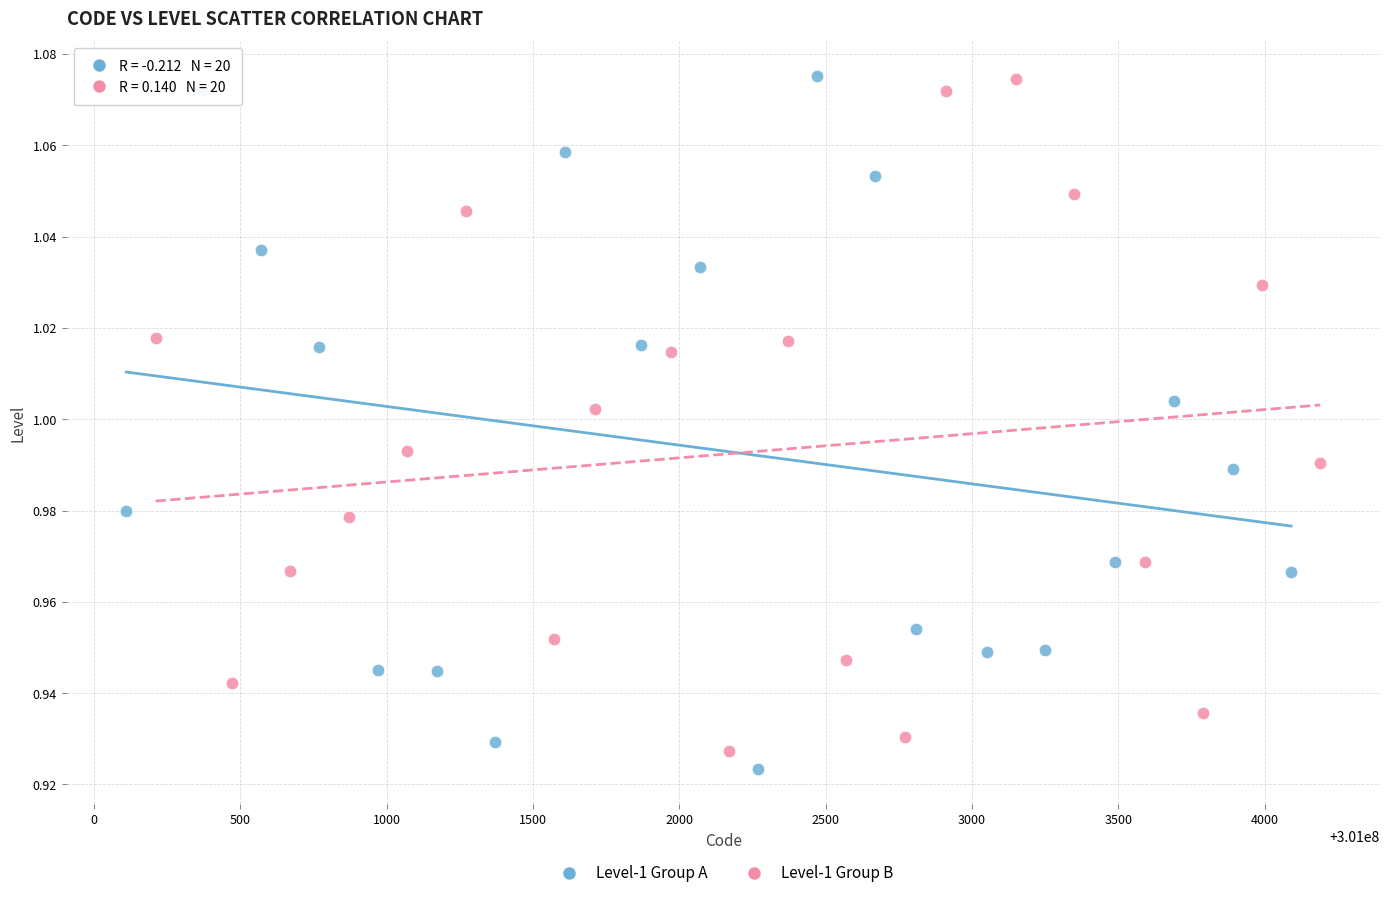

What are all the series names shown in the legend?

Level-1 Group A, Level-1 Group B